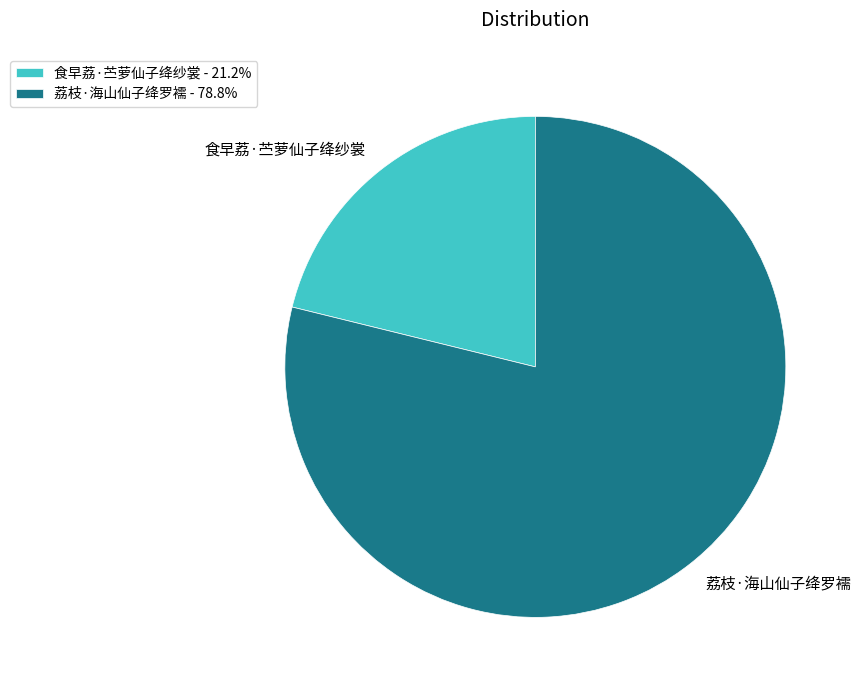

What is the ratio of the value at 荔枝·海山仙子绛罗襦 to the value at 食早荔·苎萝仙子绛纱裳?

3.7